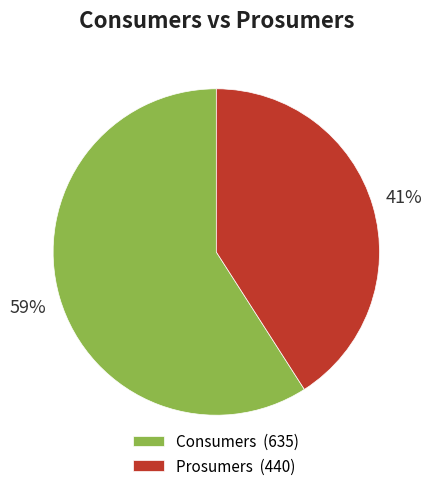

Is the sum of Consumers and Prosumers greater than half?

Yes